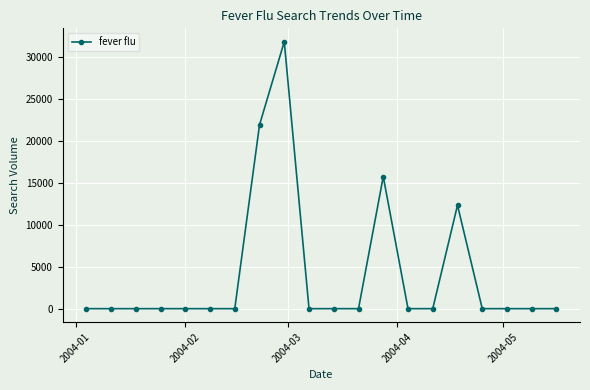

What is the maximum value shown in the chart?

31869.8